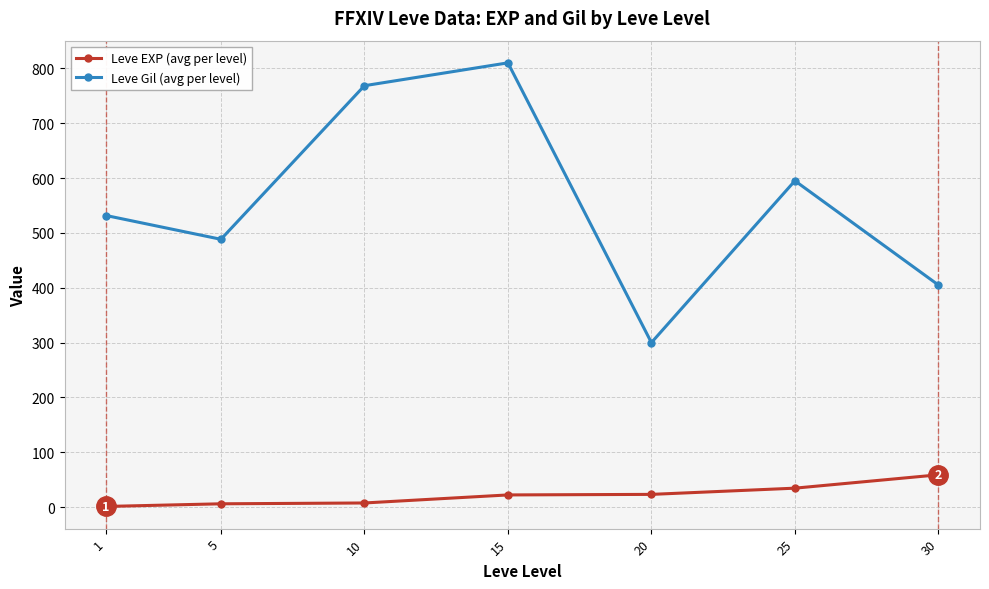

At which category does Leve Gil (avg per level) reach its first local peak?

15